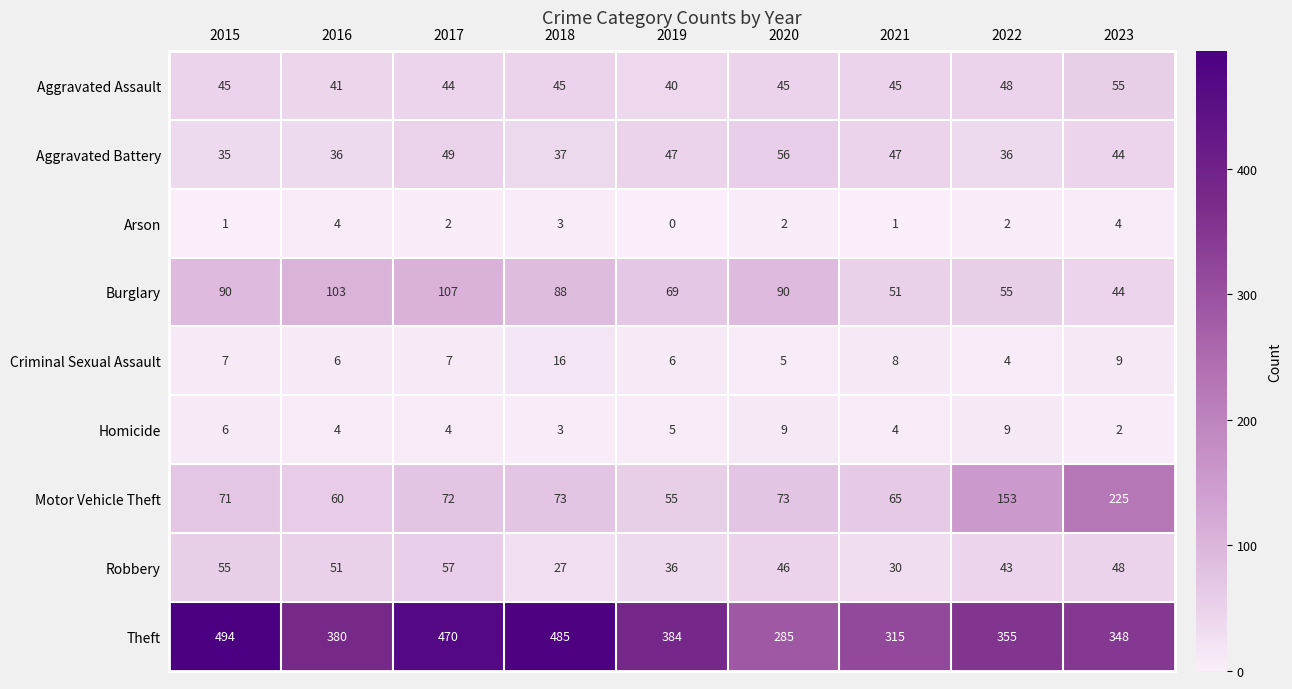

What is the sum of the Homicide values at 2018 and 2021?

7